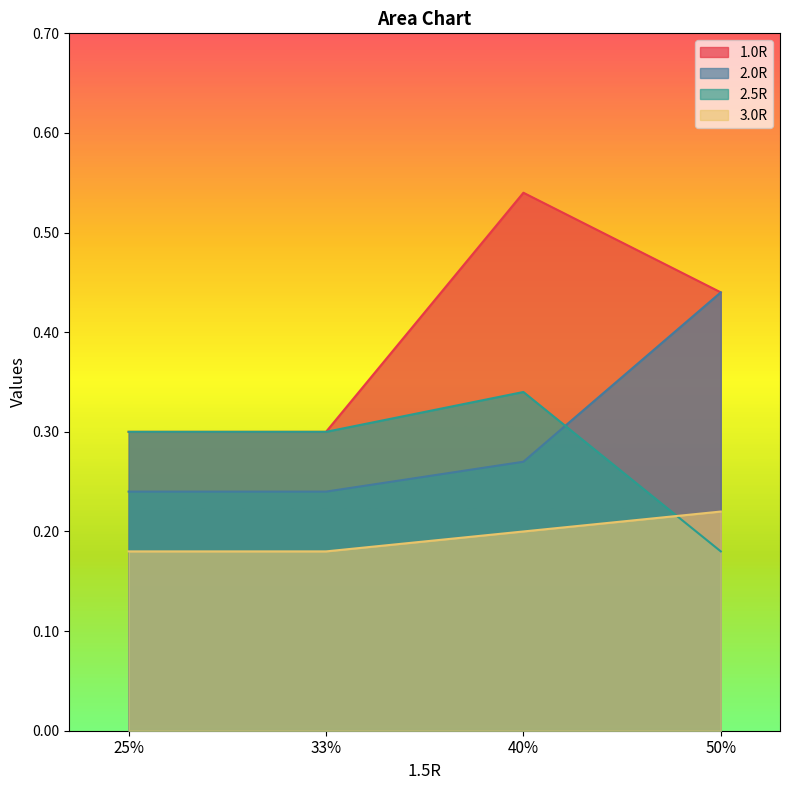

Where do 3.0R and 2.5R first cross each other?

40% and 50%